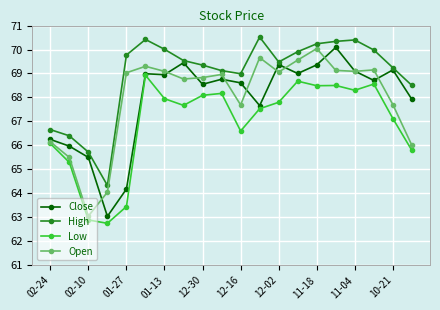

What is the average value of the High series?

68.9